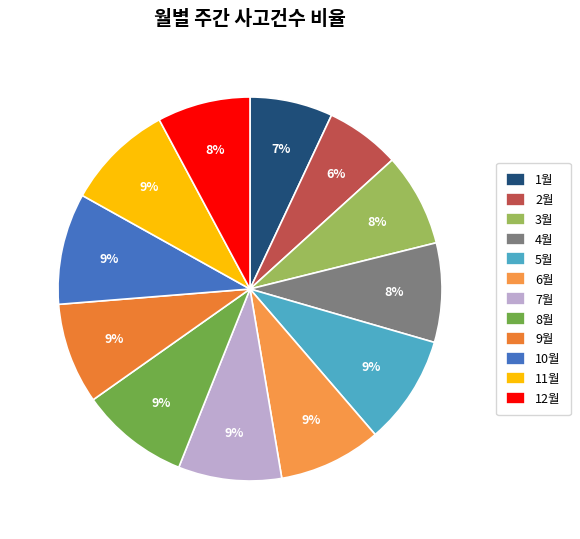

Rank the categories by value from lowest to highest.

2월, 1월, 12월, 3월, 4월, 9월, 6월, 7월, 11월, 8월, 5월, 10월